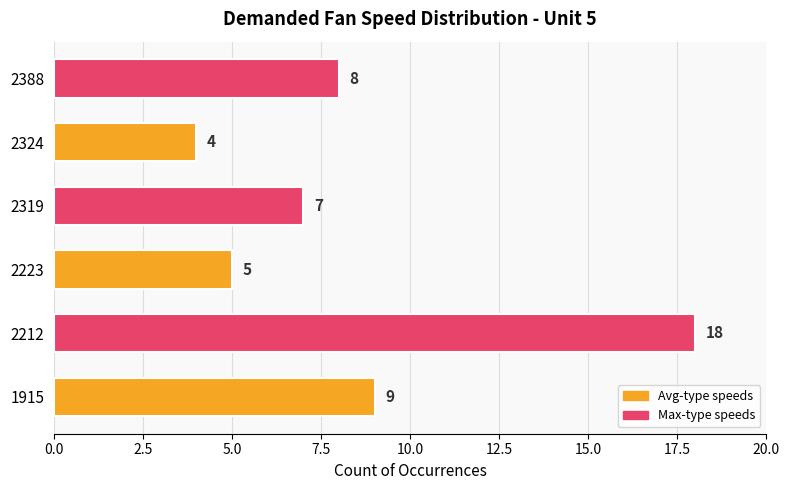

Reading bottom to top, what are all the values shown in this chart?

9	18	5	7	4	8